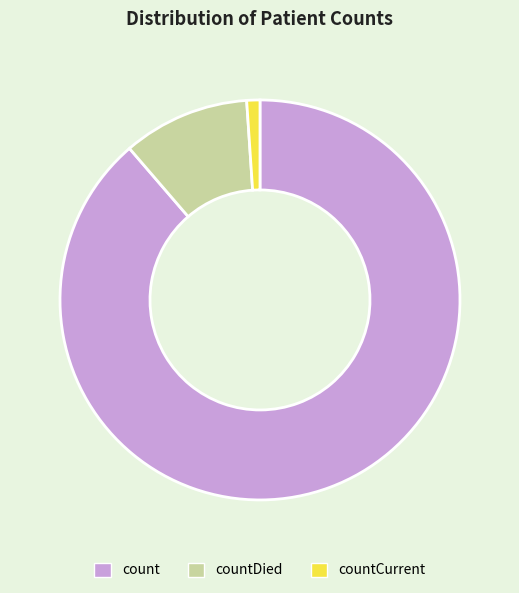

What is the ratio of the value at count to the value at countDied?

8.6